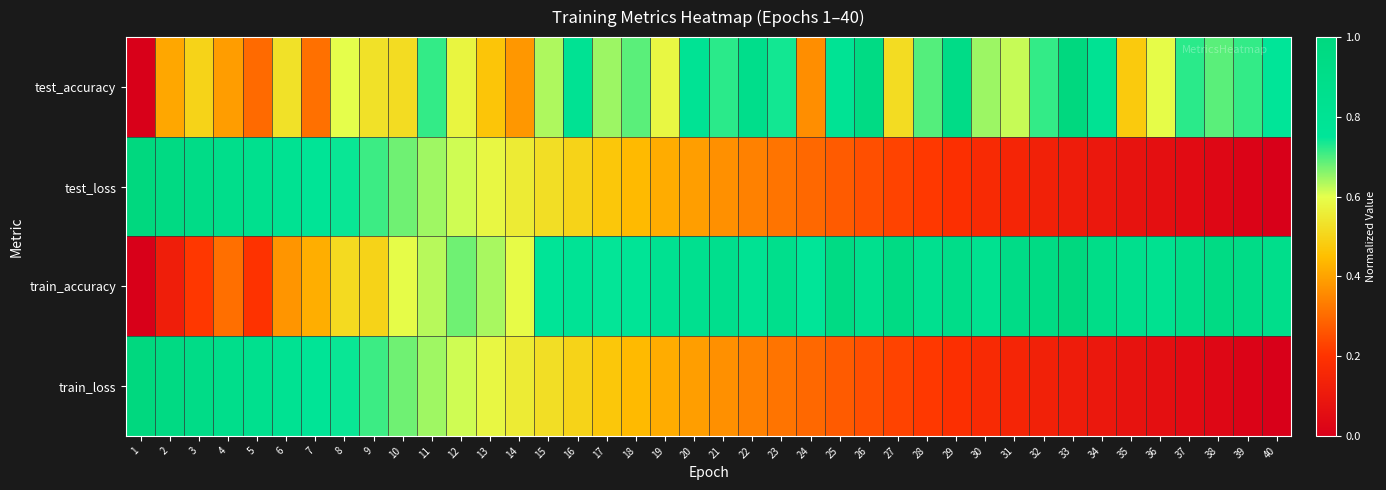

Reading left to right, list all the values displayed in this chart.

test_accuracy: 1=0.0	2=0.4	3=0.5	4=0.4	5=0.3	6=0.5	7=0.3	8=0.6	9=0.5	10=0.5	11=0.7	12=0.6	13=0.5	14=0.4	15=0.6	16=0.8	17=0.6	18=0.7	19=0.6	20=0.8	21=0.7	22=0.9	23=0.7	24=0.4	25=0.8	26=1.0	27=0.5	28=0.7	29=0.9	30=0.6	31=0.6	32=0.7	33=1.0	34=0.8	35=0.5	36=0.6	37=0.7	38=0.7	39=0.7	40=0.8
test_loss: 1=1.0	2=1.0	3=0.9	4=0.9	5=0.8	6=0.8	7=0.8	8=0.7	9=0.7	10=0.7	11=0.6	12=0.6	13=0.6	14=0.6	15=0.5	16=0.5	17=0.5	18=0.4	19=0.4	20=0.4	21=0.4	22=0.3	23=0.3	24=0.3	25=0.3	26=0.3	27=0.2	28=0.2	29=0.2	30=0.2	31=0.2	32=0.1	33=0.1	34=0.1	35=0.1	36=0.1	37=0.0	38=0.0	39=0.0	40=0.0
train_accuracy: 1=0.0	2=0.1	3=0.2	4=0.3	5=0.2	6=0.4	7=0.4	8=0.5	9=0.5	10=0.6	11=0.6	12=0.7	13=0.6	14=0.6	15=0.8	16=0.8	17=0.7	18=0.8	19=0.8	20=0.8	21=0.9	22=0.8	23=0.9	24=0.8	25=1.0	26=0.8	27=0.9	28=0.8	29=0.9	30=0.8	31=0.9	32=0.9	33=1.0	34=0.9	35=0.9	36=0.8	37=0.9	38=0.9	39=0.9	40=0.9
train_loss: 1=1.0	2=1.0	3=0.9	4=0.9	5=0.8	6=0.8	7=0.8	8=0.7	9=0.7	10=0.7	11=0.6	12=0.6	13=0.6	14=0.6	15=0.5	16=0.5	17=0.5	18=0.4	19=0.4	20=0.4	21=0.4	22=0.3	23=0.3	24=0.3	25=0.3	26=0.3	27=0.2	28=0.2	29=0.2	30=0.2	31=0.2	32=0.1	33=0.1	34=0.1	35=0.1	36=0.1	37=0.0	38=0.0	39=0.0	40=0.0